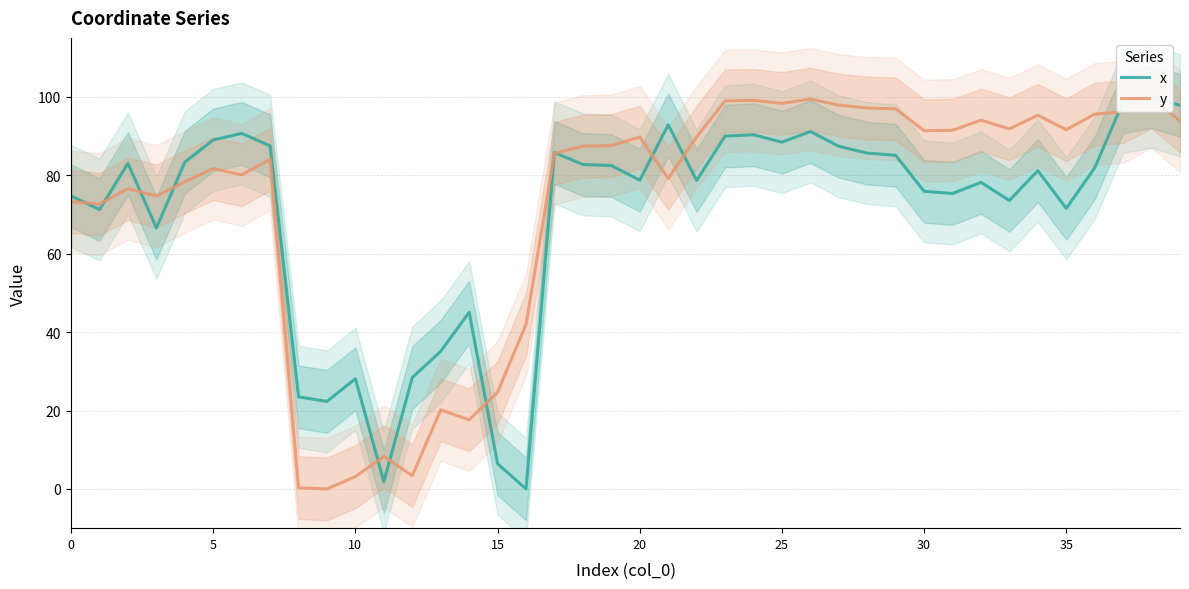

In x, how many points are higher than both neighbors (excluding endpoints)?

11